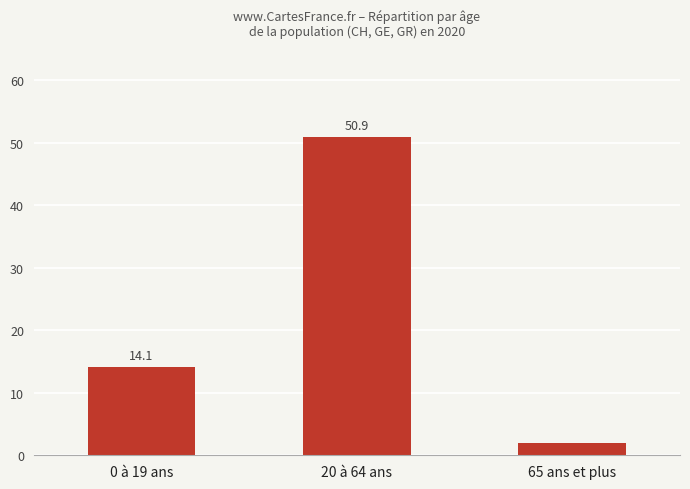

True or false: the data shows 6.4 at 0 à 19 ans.

False